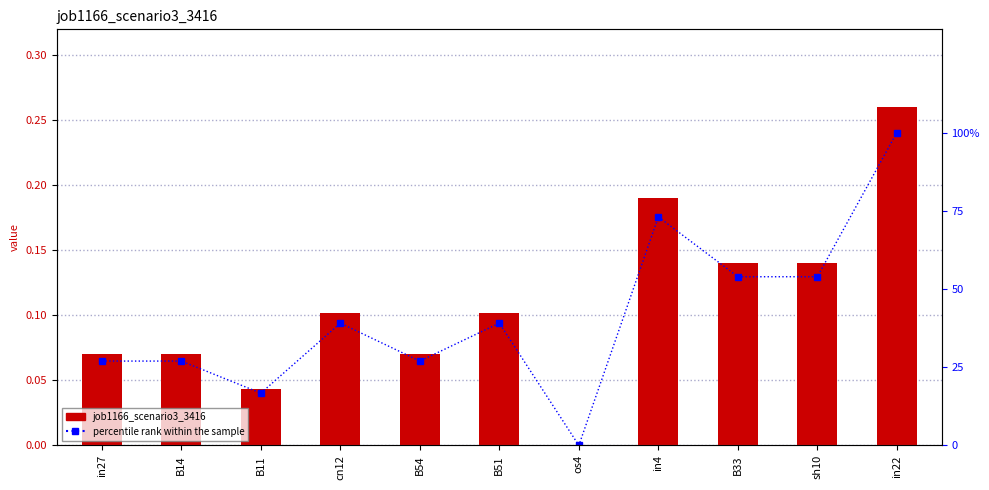

The value of percentile rank within the sample at B14 is 27.0. True or false?

True